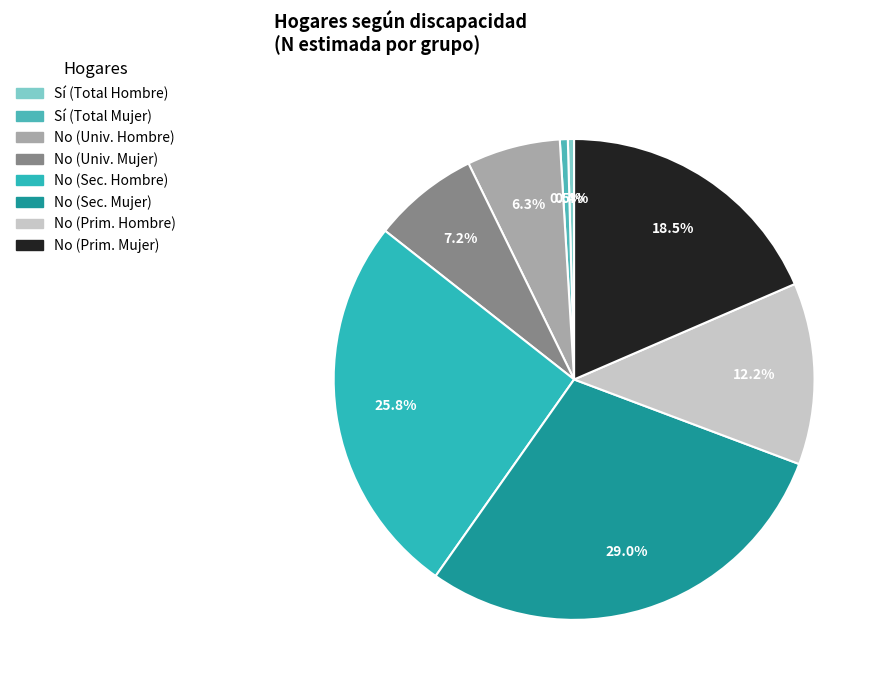

How many slices are in this pie chart?

8